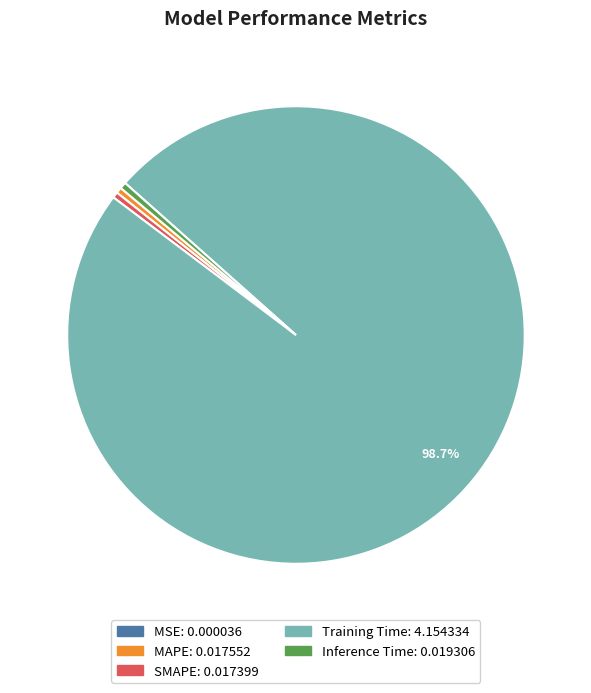

To the nearest percent, what is the difference between the SMAPE and Training Time slice percentages?

98%